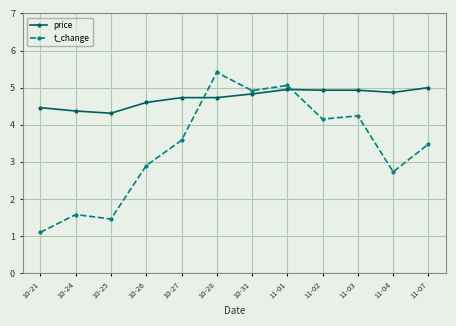

Rank the series at 11-02 from highest to lowest value.

price, t_change